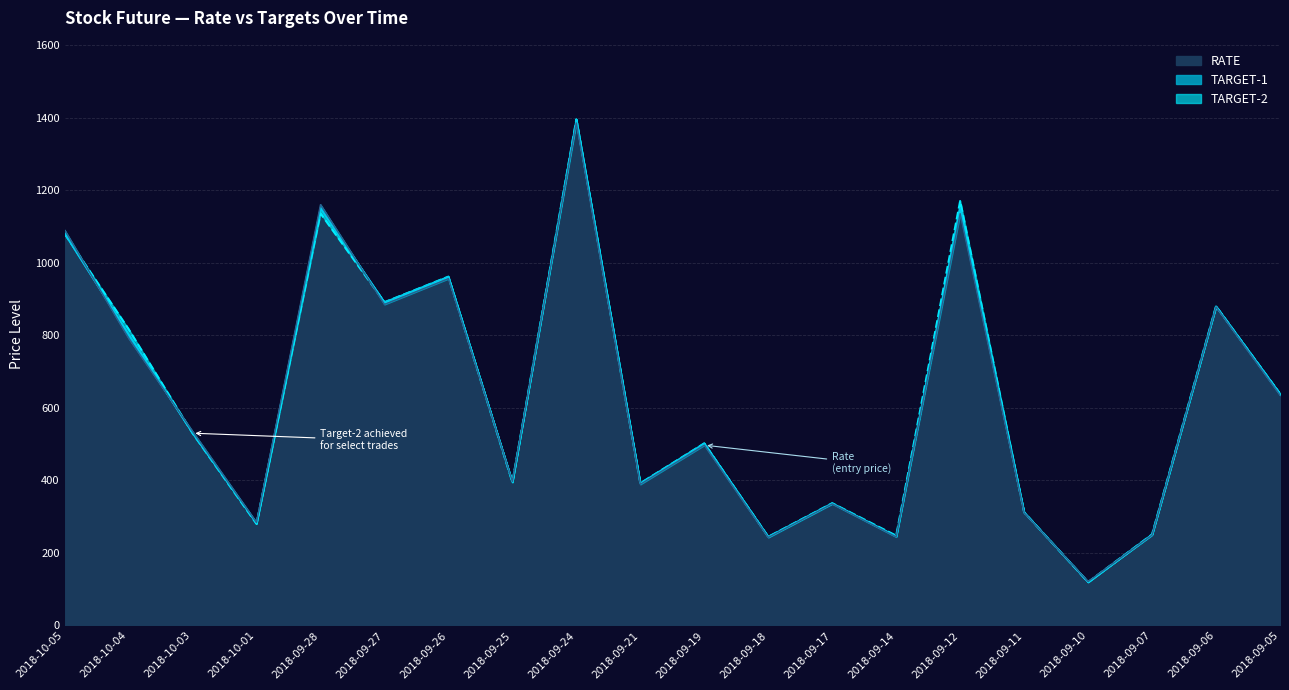

Where is the first local minimum for TARGET-1?

2018-10-01